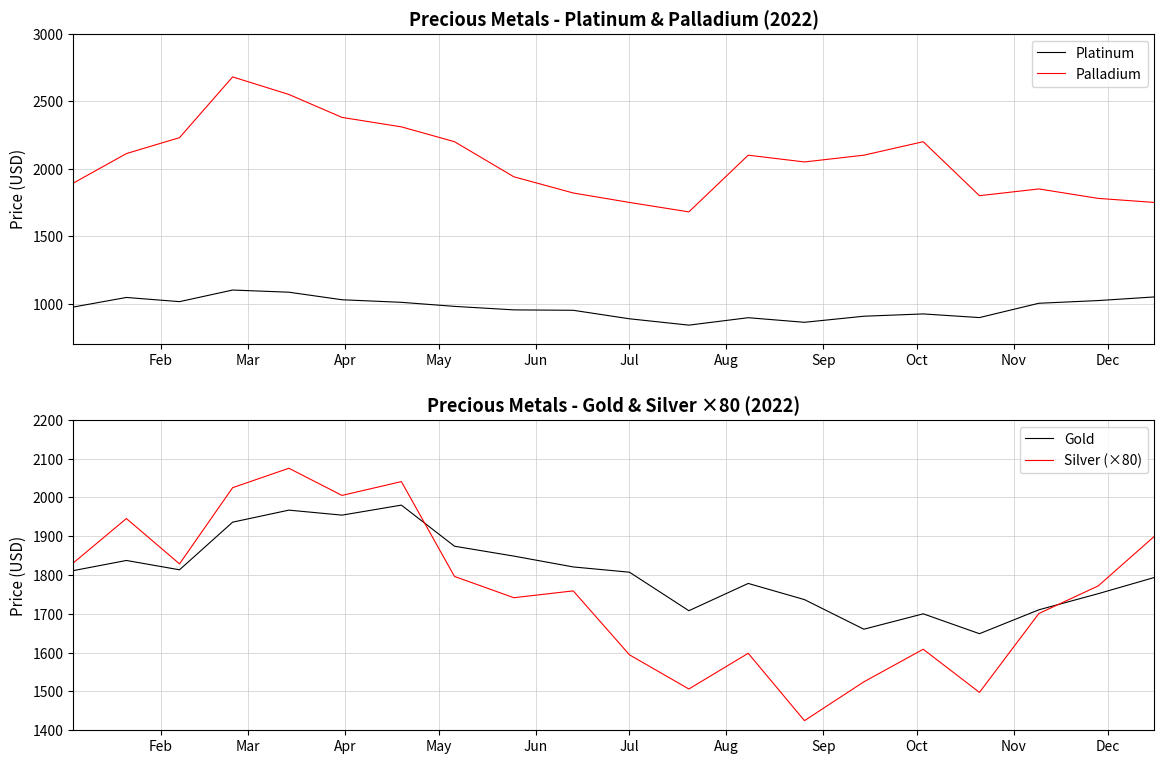

Which series has the widest spread of values?

Palladium